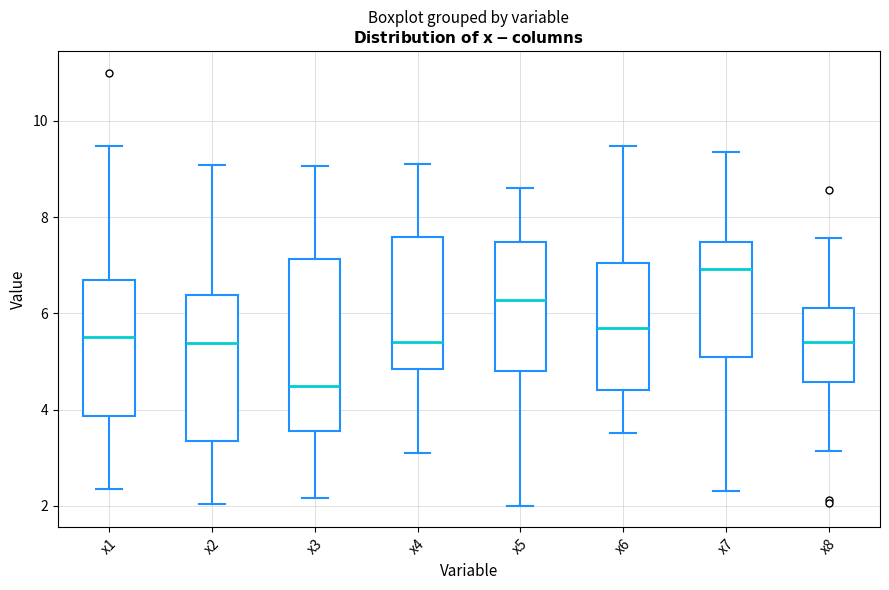

Reading left to right, transcribe this box plot: for each box, give where its median line is, the range the box spans, and where its two whiskers end, as read against the y-axis. The values are not printed on the chart, so give them approximately, as read against the axis.

x1: median 5.6, box 3.8 to 6.6, whiskers 2.4 to 9.4
x2: median 5.4, box 3.4 to 6.4, whiskers 2.0 to 9.0
x3: median 4.4, box 3.6 to 7.2, whiskers 2.2 to 9.0
x4: median 5.4, box 4.8 to 7.6, whiskers 3.2 to 9.2
x5: median 6.2, box 4.8 to 7.4, whiskers 2.0 to 8.6
x6: median 5.6, box 4.4 to 7.0, whiskers 3.6 to 9.4
x7: median 7.0, box 5.0 to 7.4, whiskers 2.4 to 9.4
x8: median 5.4, box 4.6 to 6.2, whiskers 3.2 to 7.6